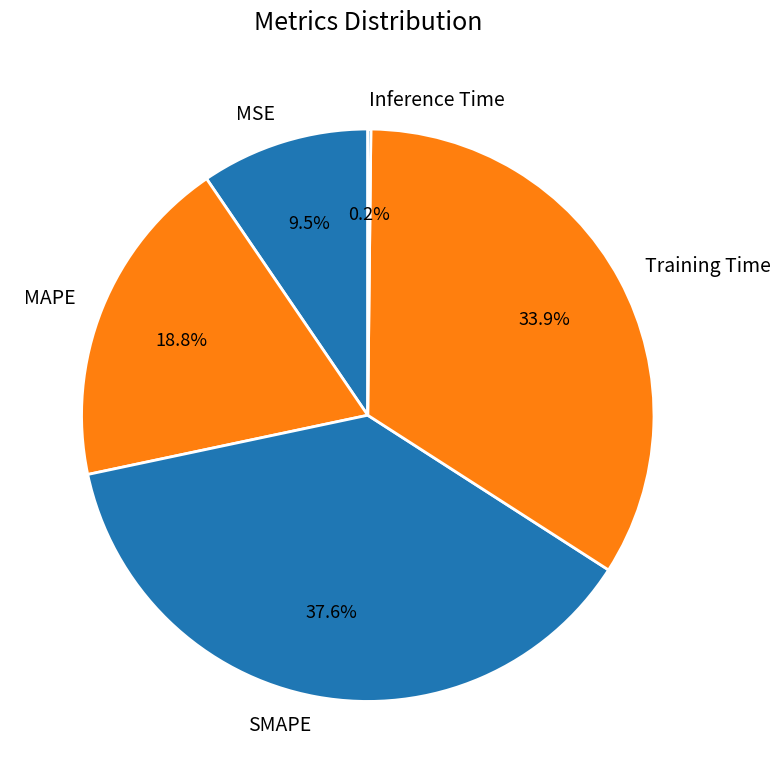

Is SMAPE the majority of the pie?

No